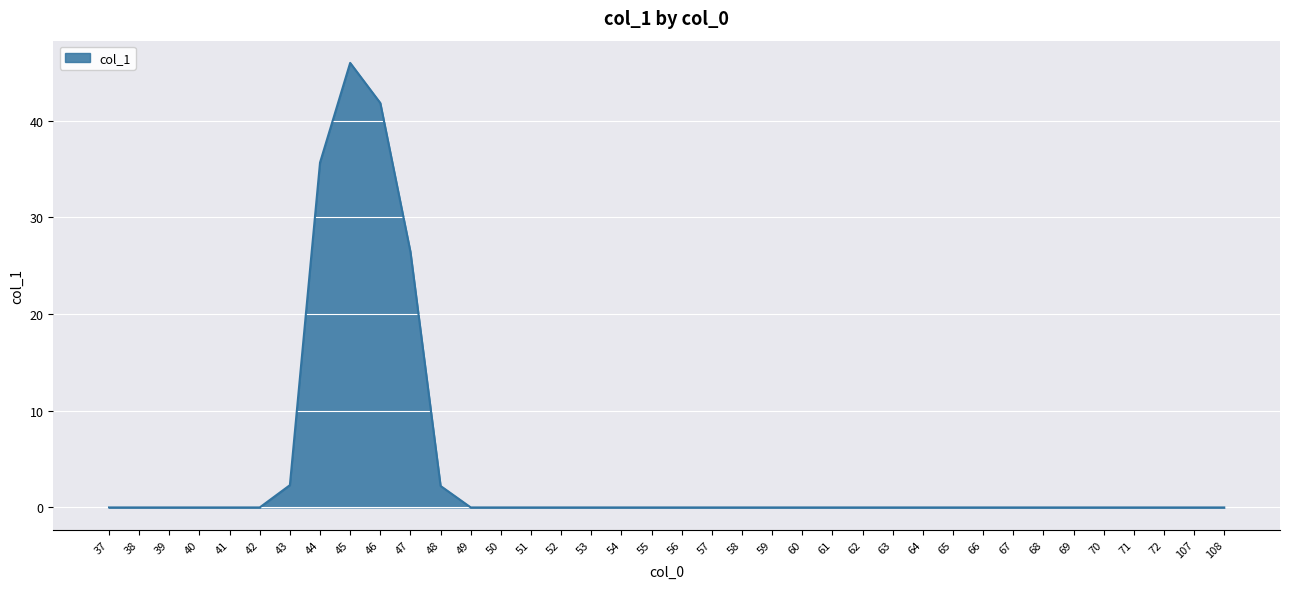

At which label is the value closest to 22?

47